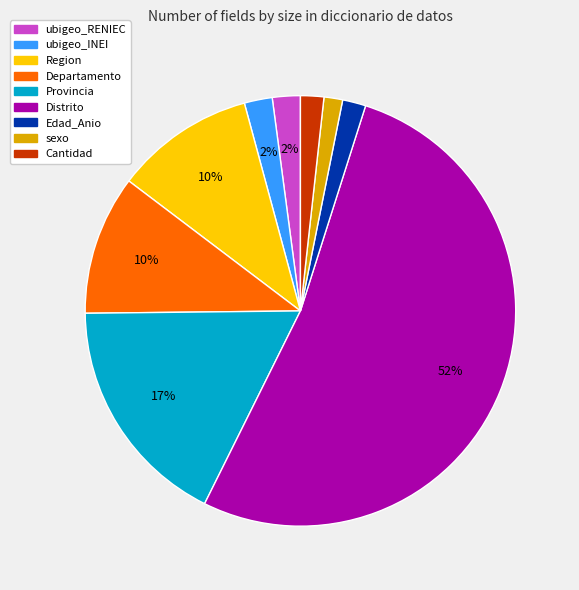

Between Cantidad and Region, which is larger?

Region